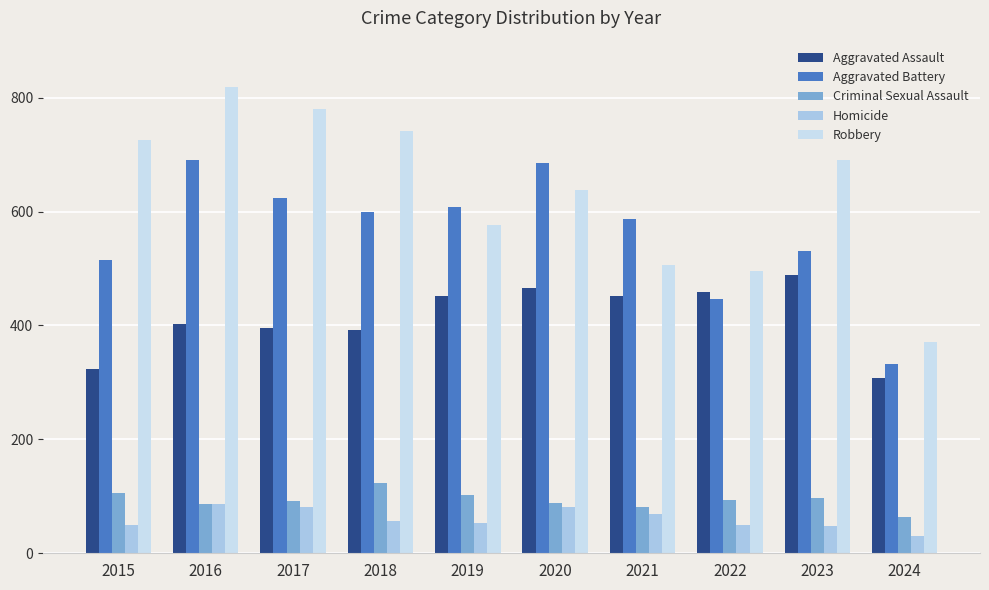

List the series in order of their peak value, highest first.

Robbery, Aggravated Battery, Aggravated Assault, Criminal Sexual Assault, Homicide